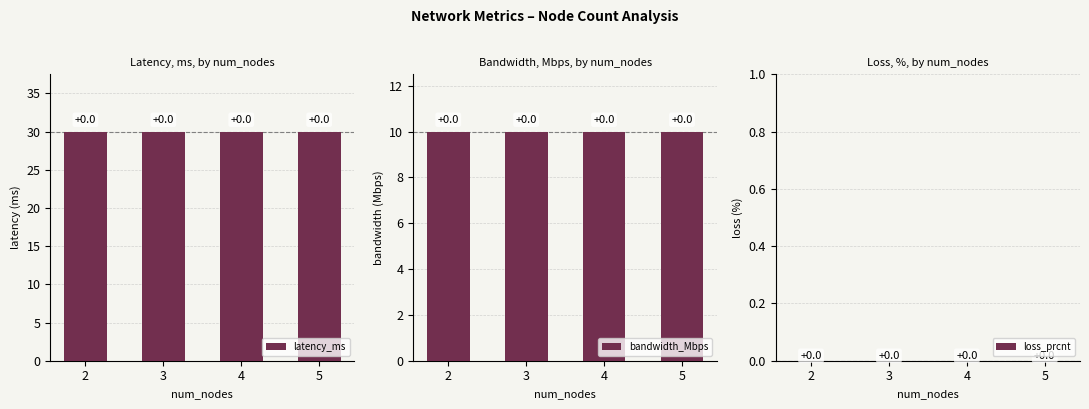

What is the maximum value for latency_ms?

30